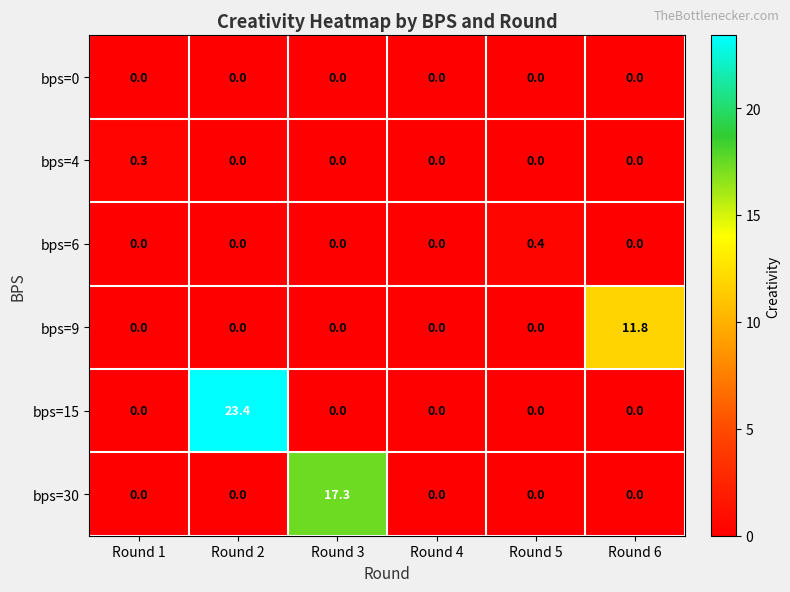

How many categories are shown in the chart?

6